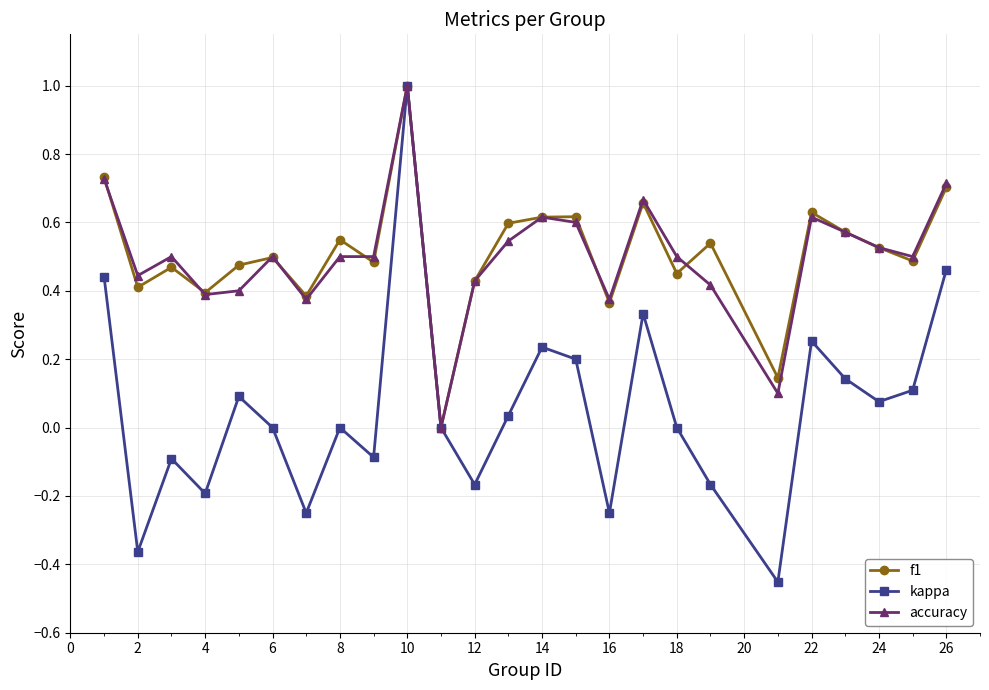

How many interior local peaks does the kappa series have?

7